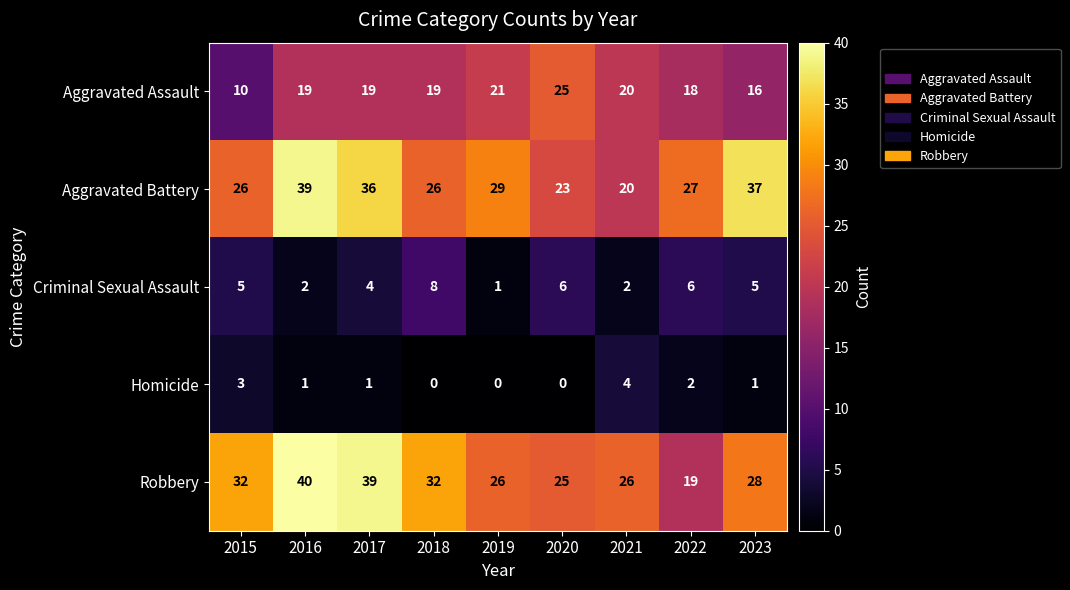

How many positive values does the Homicide series have?

6